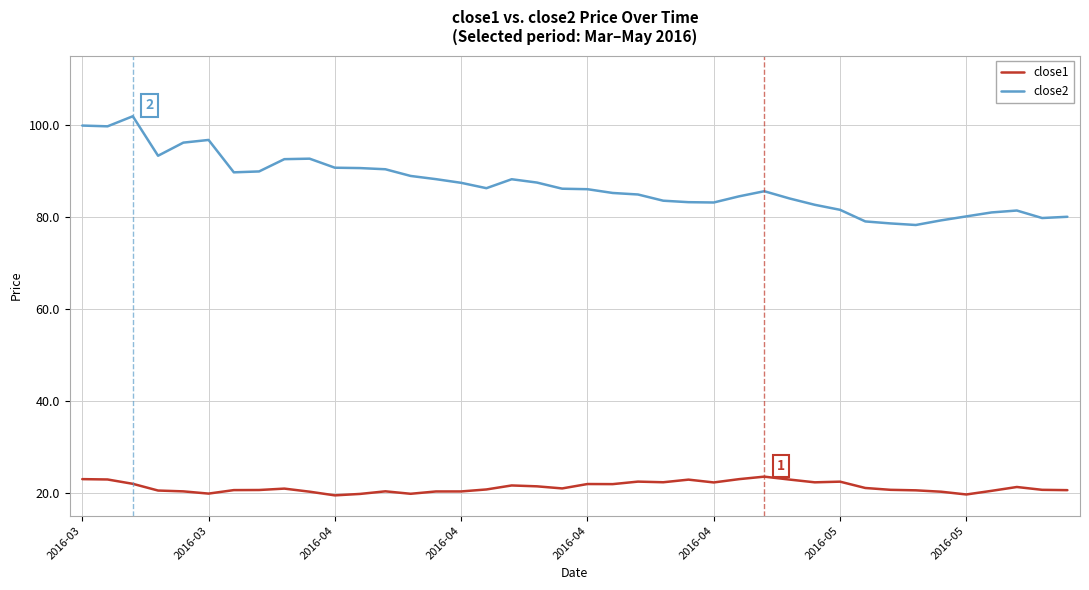

List the series in order of their peak value, highest first.

close2, close1